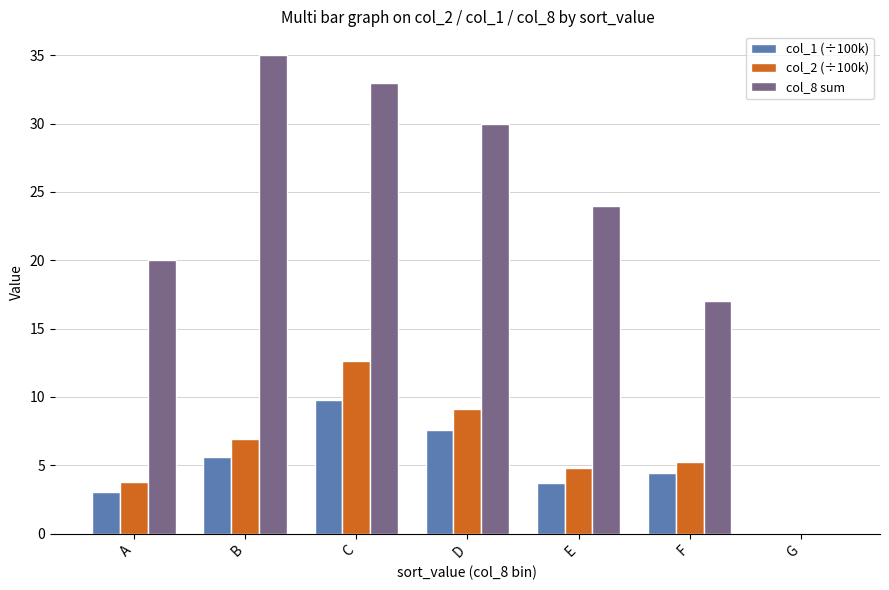

Is the value of col_2 (÷100k) at C greater than the value of col_1 (÷100k) at B?

Yes